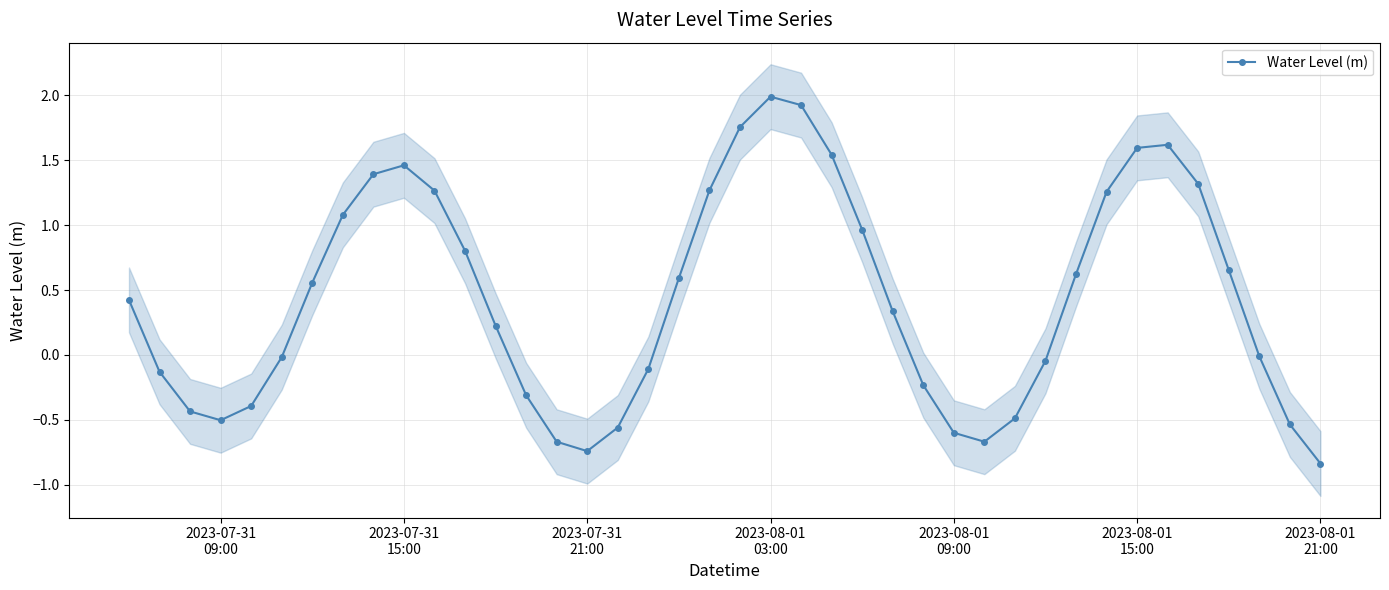

How many points are lower than both their immediate neighbors (excluding endpoints)?

3